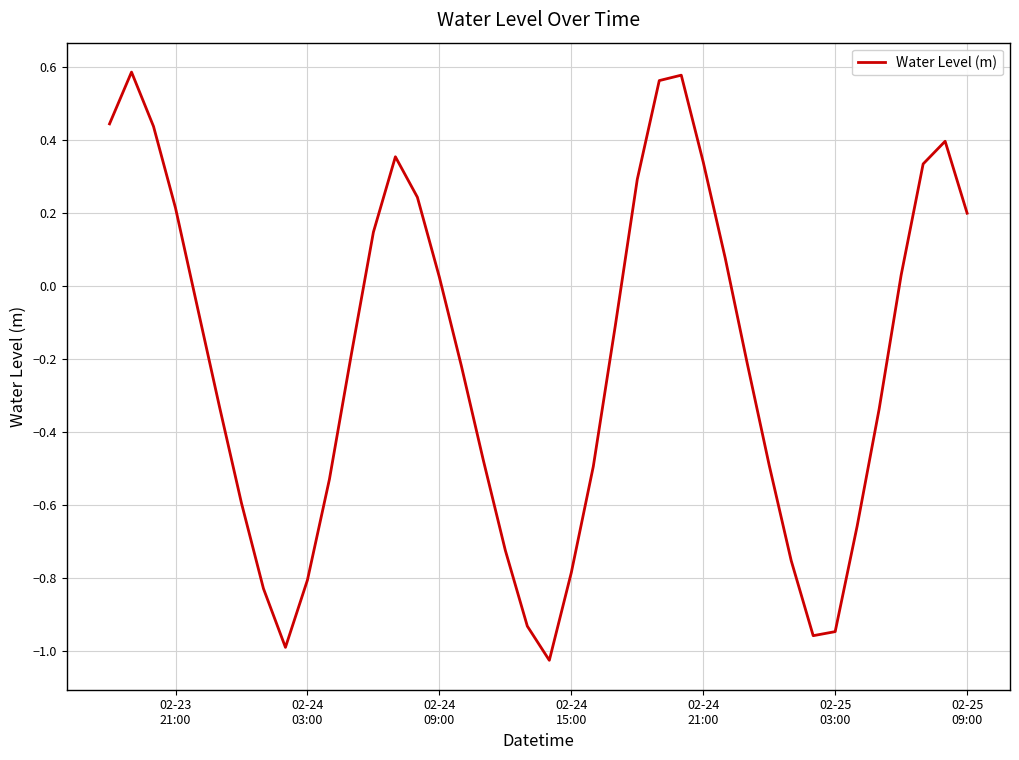

What is the difference between the maximum and minimum values?

1.6